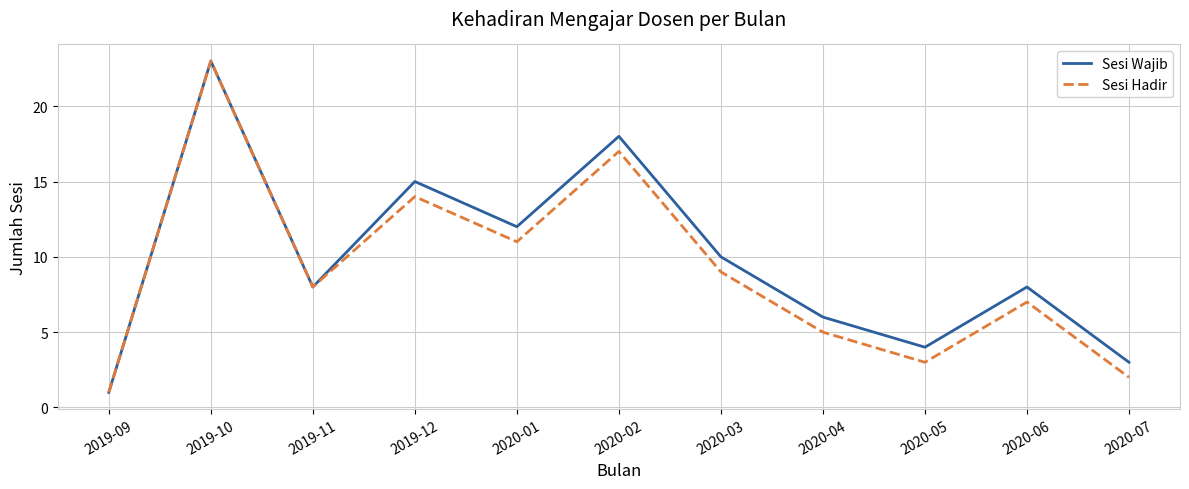

The Sesi Wajib series shows 3 at 2020-07. True or false?

True